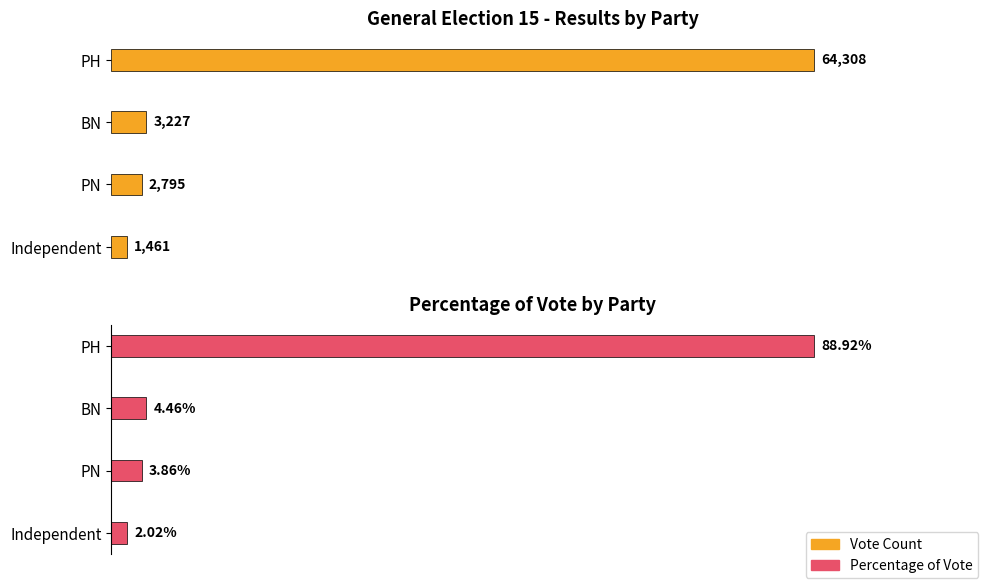

What is the difference between the maximum and second lowest values in the Vote Count series?

61513.0